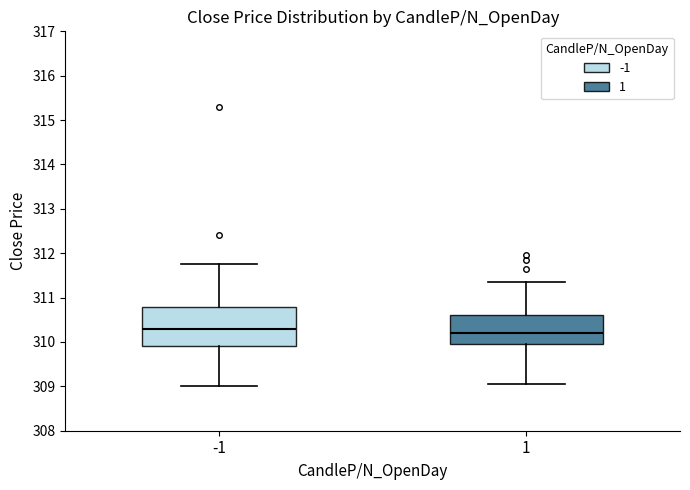

Reading left to right, transcribe this box plot: for each box, give where its median line is, the range the box spans, and where its two whiskers end, as read against the y-axis. The values are not printed on the chart, so give them approximately, as read against the axis.

-1: median 310.3, box 309.9 to 310.8, whiskers 309.0 to 311.8
1: median 310.2, box 310.0 to 310.6, whiskers 309.1 to 311.4